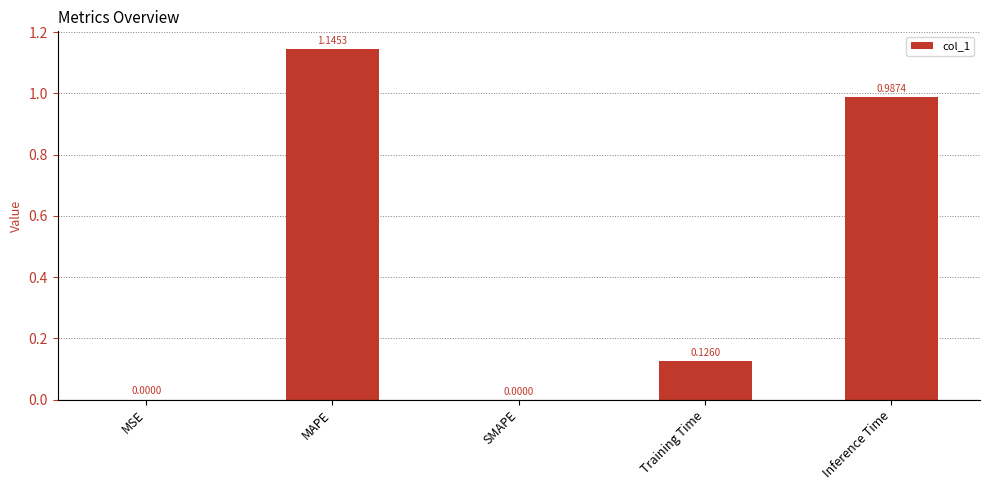

Which has a higher value, Inference Time or MAPE?

MAPE